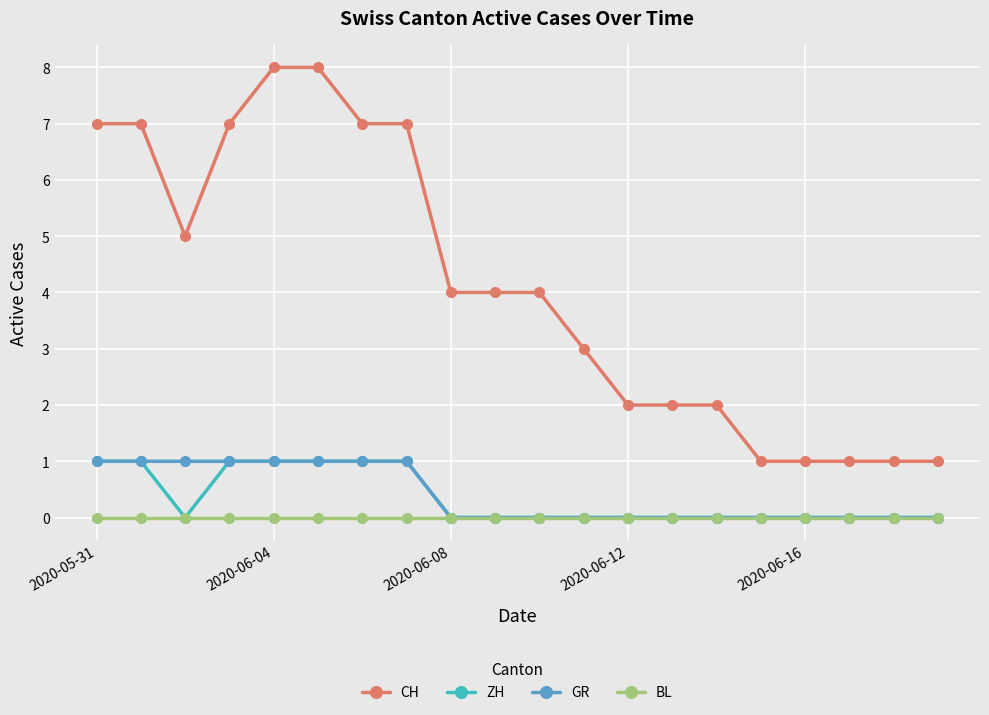

What is the value of the CH point at the 17th from the left?

1